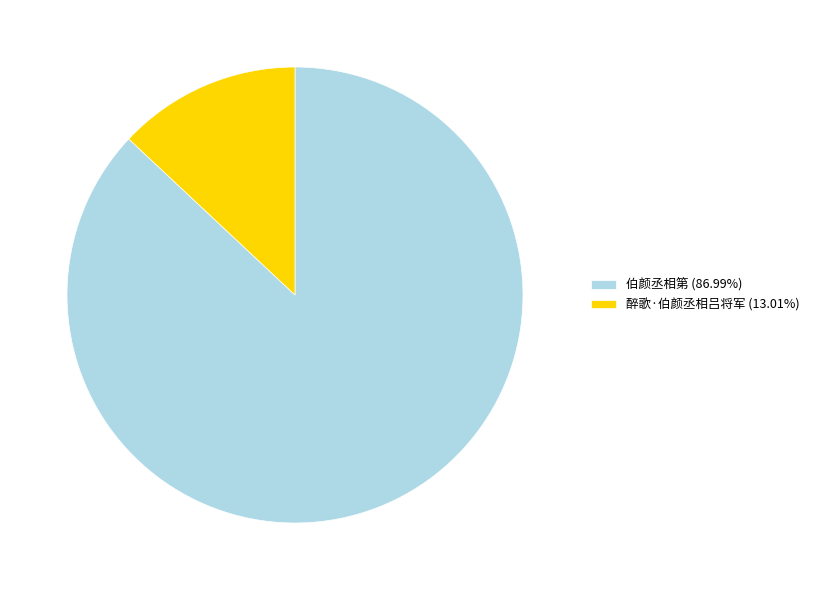

What is the ratio of the value at 伯颜丞相第 (86.99%) to the value at 醉歌·伯颜丞相吕将军 (13.01%)?

6.7